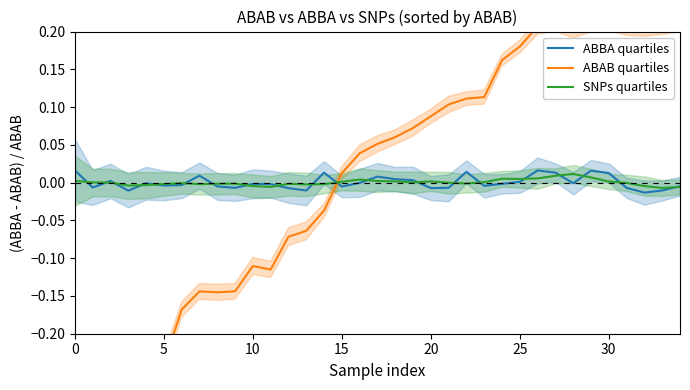

How many categories are shown in the chart?

35